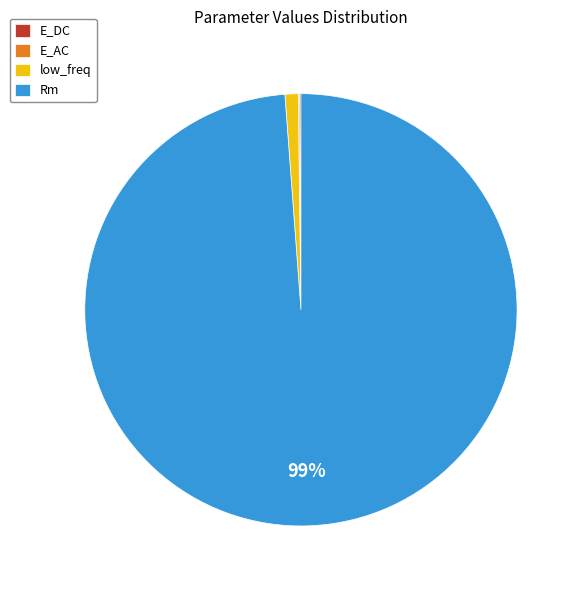

Which has a higher value, Rm or low_freq?

Rm